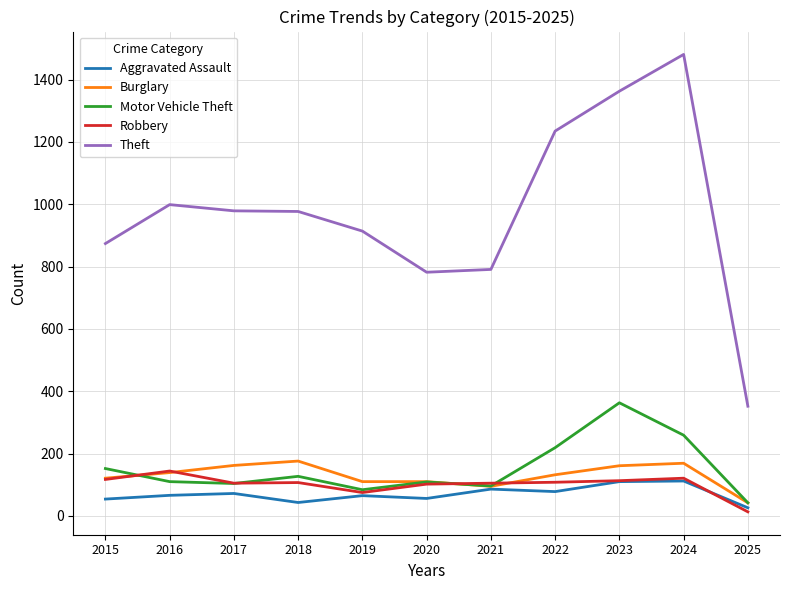

The value of Motor Vehicle Theft at 2025 is 42. True or false?

True